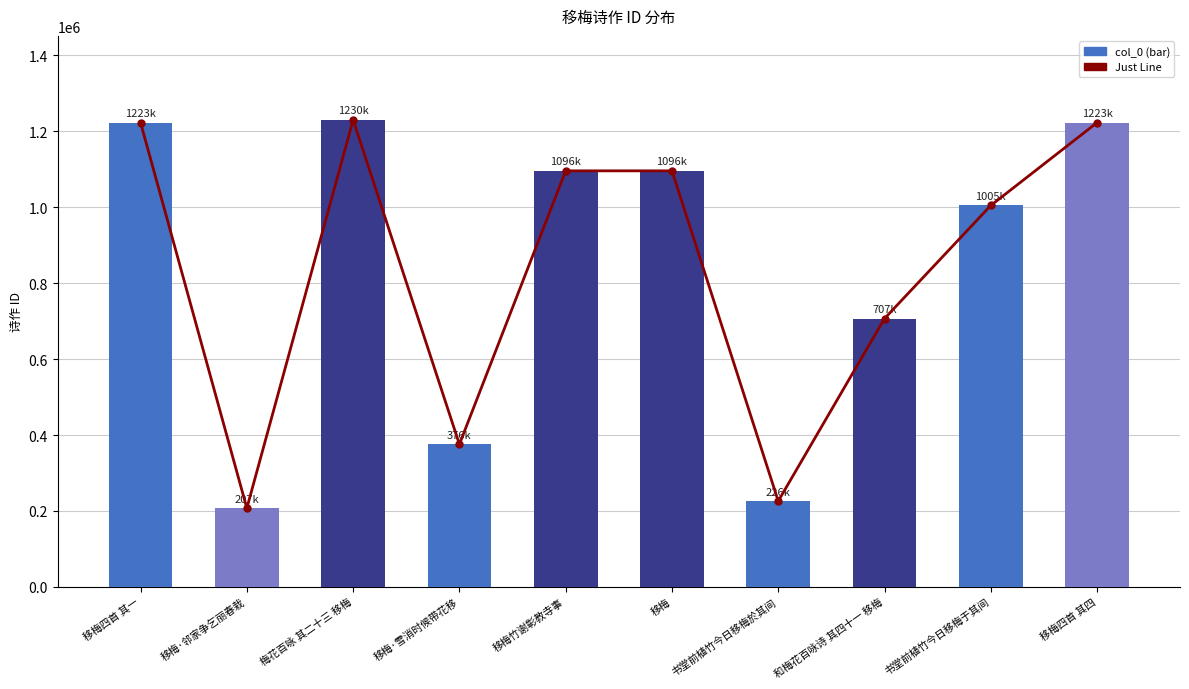

Which label corresponds to the largest value in the chart?

梅花百咏 其二十三 移梅